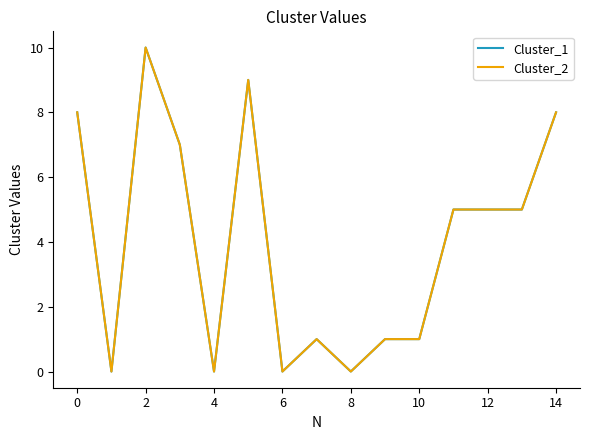

What is the average value of the Cluster_2 series?

4